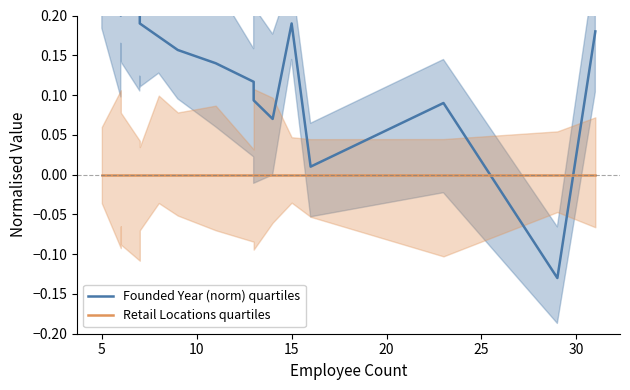

Is the value of Founded Year (norm) quartiles at 9 greater than the value of Retail Locations quartiles at 16?

Yes